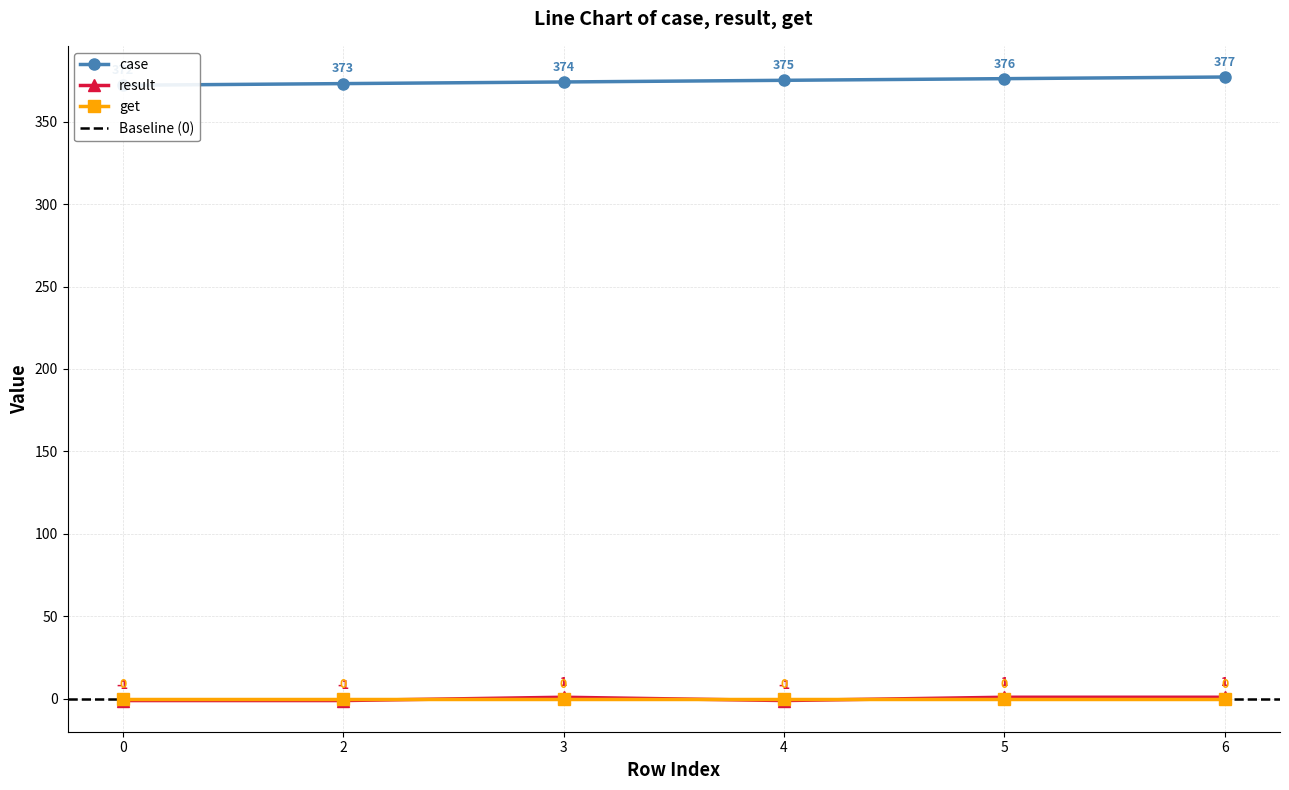

How many values in result are above zero?

3